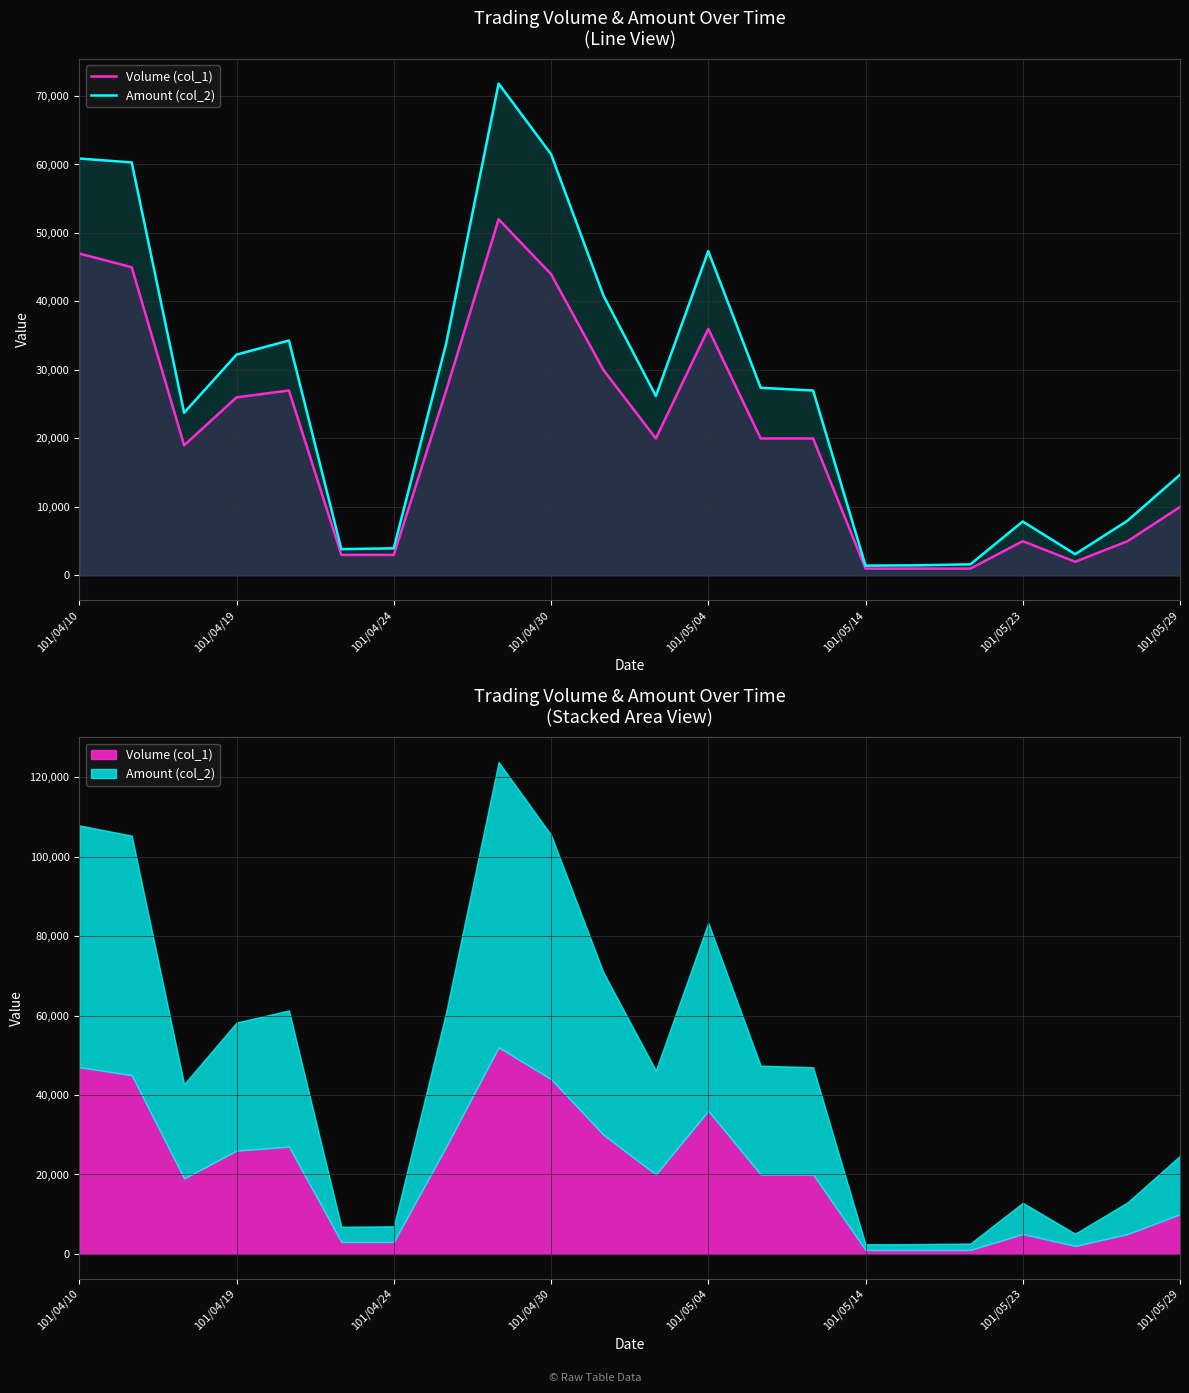

What is the sum of all Volume (col_1) values?

444000